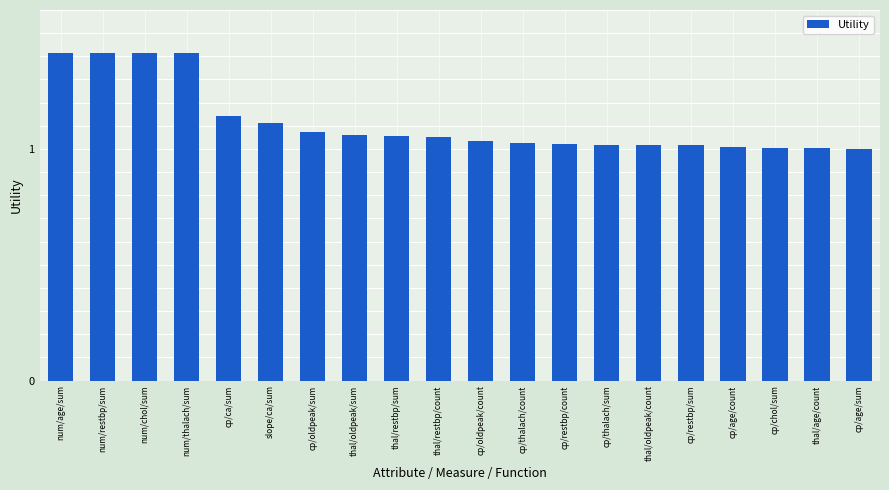

What is the difference between the maximum and minimum values?

0.4